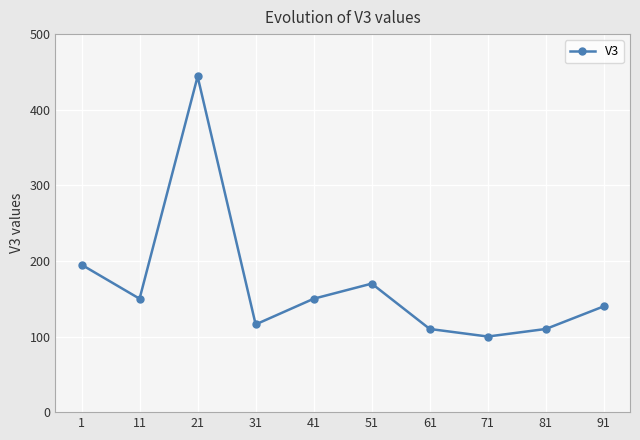

Approximately how many times larger is the value at 1 compared to 11?

1.3